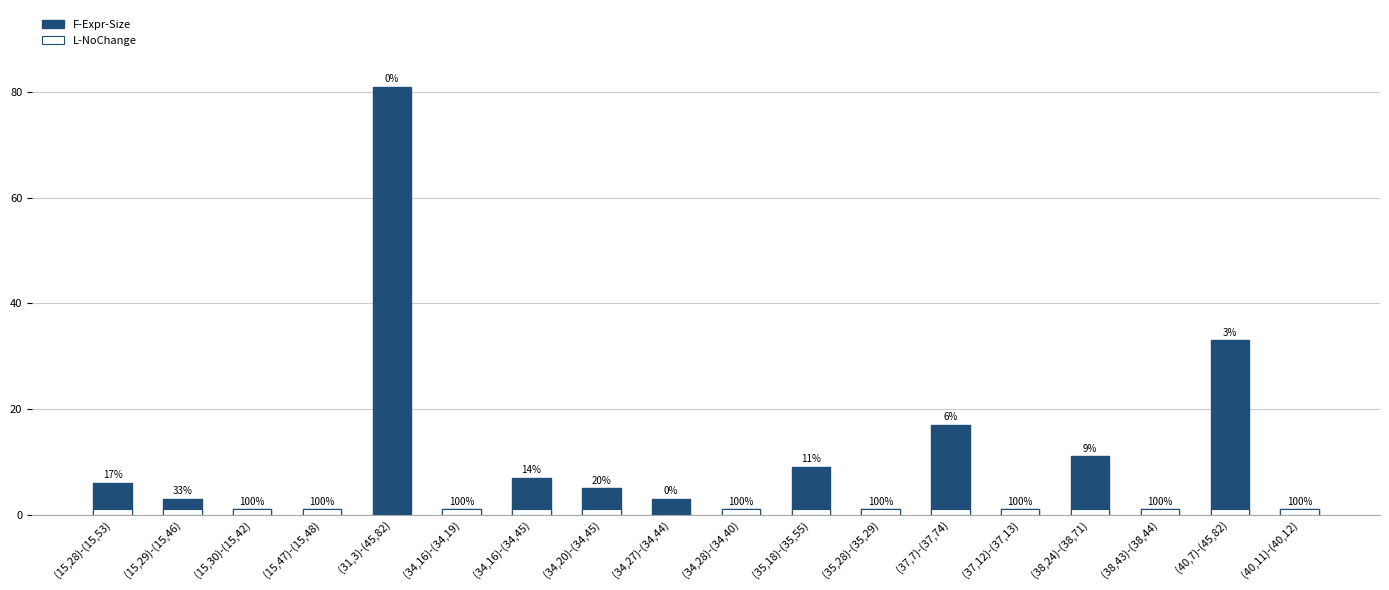

Which category has the highest value across all series?

(31,3)-(45,82)